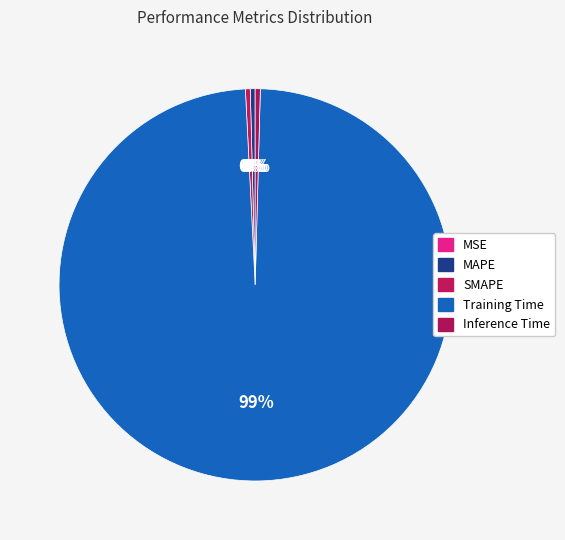

Which category has the smallest portion of the pie?

MSE